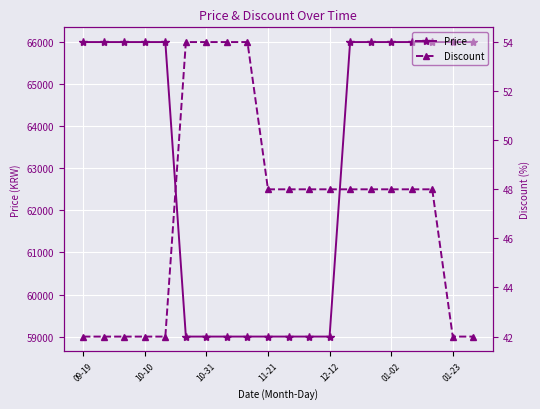

Is it true that Price equals 29156 at 01-02?

False